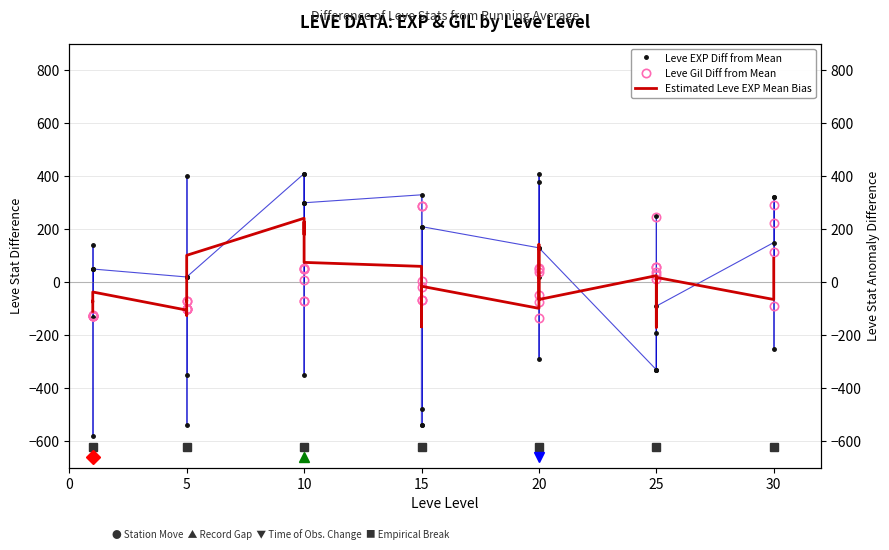

What is the lowest value of the Leve Gil Diff from Mean series?

-135.1